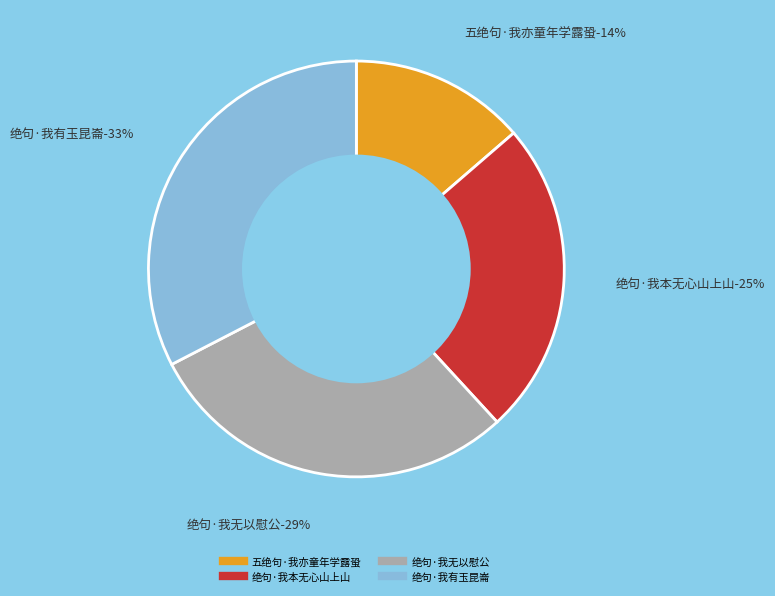

What percentage do 绝句·我无以慰公 and 绝句·我有玉昆崙 together represent?

61.8%